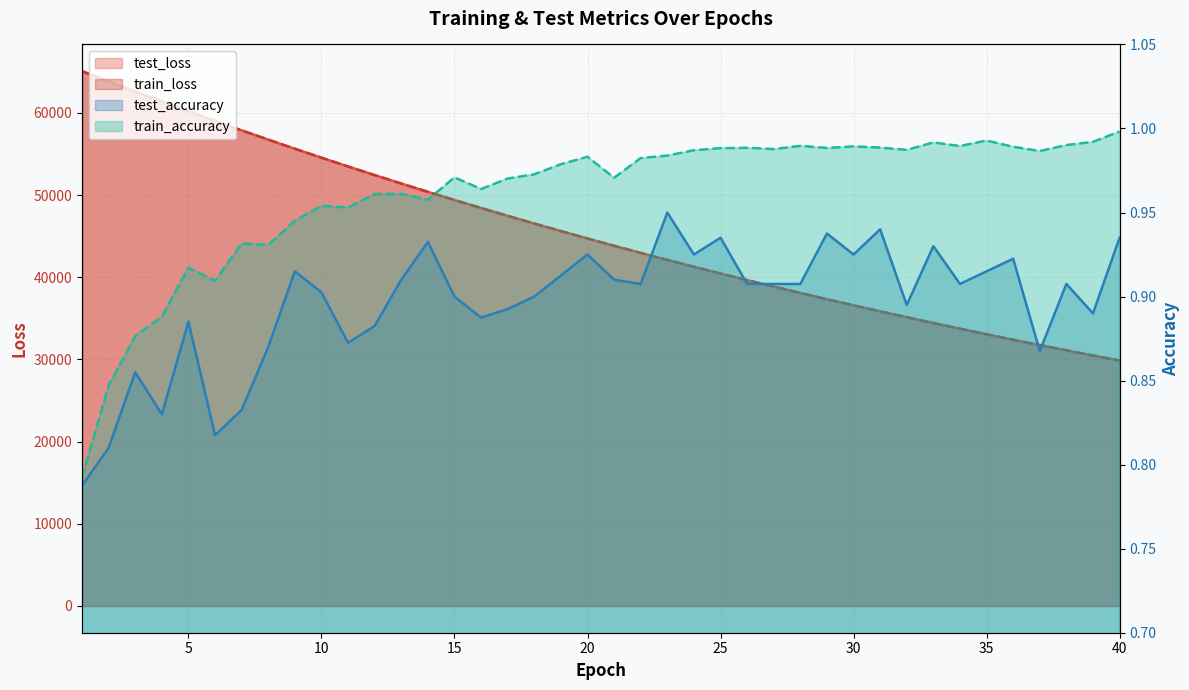

Reading left to right, extract all data points from this chart.

test_loss: 1=65080.4	2=63834.3	3=62604.0	4=61394.2	5=60199.6	6=59030.9	7=57881.0	8=56751.2	9=55640.3	10=54551.1	11=53483.9	12=52435.0	13=51405.1	14=50394.6	15=49403.4	16=48431.9	17=47476.9	18=46540.5	19=45620.9	20=44718.8	21=43834.7	22=42966.2	23=42114.4	24=41278.8	25=40459.2	26=39655.3	27=38865.9	28=38091.6	29=37332.0	30=36586.3	31=35855.3	32=35138.4	33=34434.5	34=33744.3	35=33067.0	36=32402.5	37=31751.4	38=31111.2	39=30483.8	40=29868.2
train_loss: 1=65080.9	2=63833.6	3=62602.9	4=61392.1	5=60199.0	6=59028.8	7=57878.1	8=56748.2	9=55639.1	10=54550.1	11=53481.8	12=52432.7	13=51403.5	14=50393.5	15=49401.8	16=48429.5	17=47474.8	18=46538.4	19=45619.3	20=44717.5	21=43833.1	22=42964.9	23=42113.3	24=41277.7	25=40457.9	26=39653.6	27=38864.4	28=38090.2	29=37330.6	30=36585.3	31=35854.3	32=35137.0	33=34433.3	34=33743.1	35=33065.7	36=32401.3	37=31749.5	38=31110.0	39=30482.7	40=29867.3
test_accuracy: 1=0.8	2=0.8	3=0.9	4=0.8	5=0.9	6=0.8	7=0.8	8=0.9	9=0.9	10=0.9	11=0.9	12=0.9	13=0.9	14=0.9	15=0.9	16=0.9	17=0.9	18=0.9	19=0.9	20=0.9	21=0.9	22=0.9	23=0.9	24=0.9	25=0.9	26=0.9	27=0.9	28=0.9	29=0.9	30=0.9	31=0.9	32=0.9	33=0.9	34=0.9	35=0.9	36=0.9	37=0.9	38=0.9	39=0.9	40=0.9
train_accuracy: 1=0.8	2=0.8	3=0.9	4=0.9	5=0.9	6=0.9	7=0.9	8=0.9	9=0.9	10=1.0	11=1.0	12=1.0	13=1.0	14=1.0	15=1.0	16=1.0	17=1.0	18=1.0	19=1.0	20=1.0	21=1.0	22=1.0	23=1.0	24=1.0	25=1.0	26=1.0	27=1.0	28=1.0	29=1.0	30=1.0	31=1.0	32=1.0	33=1.0	34=1.0	35=1.0	36=1.0	37=1.0	38=1.0	39=1.0	40=1.0